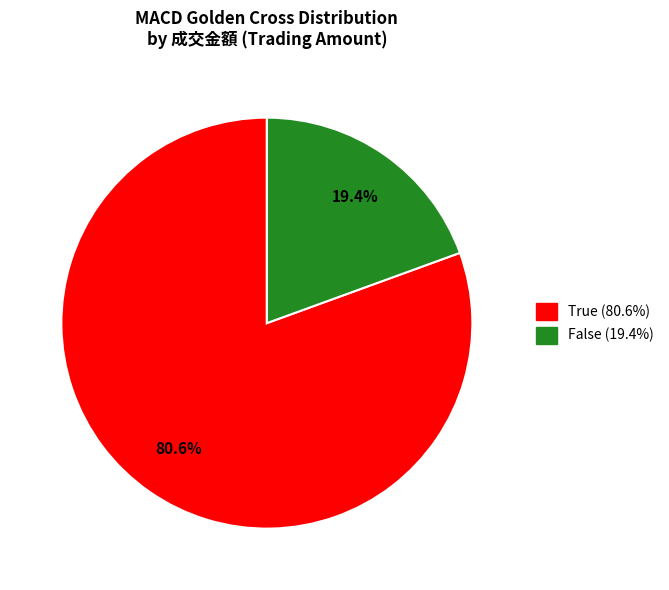

How many slices are in this pie chart?

2